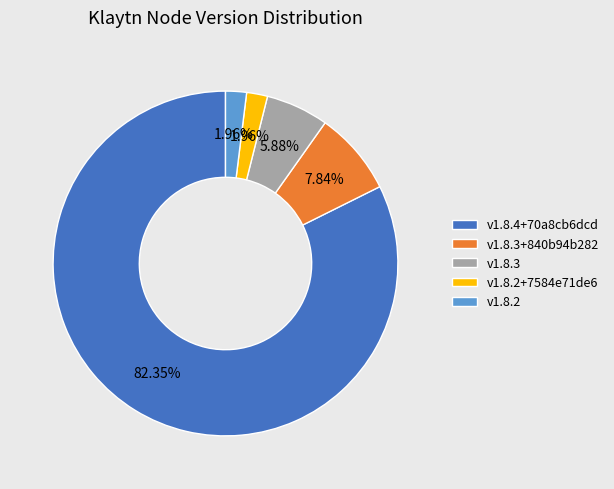

To the nearest percent, what is the difference between the v1.8.3+840b94b282 and v1.8.2+7584e71de6 slice percentages?

6%